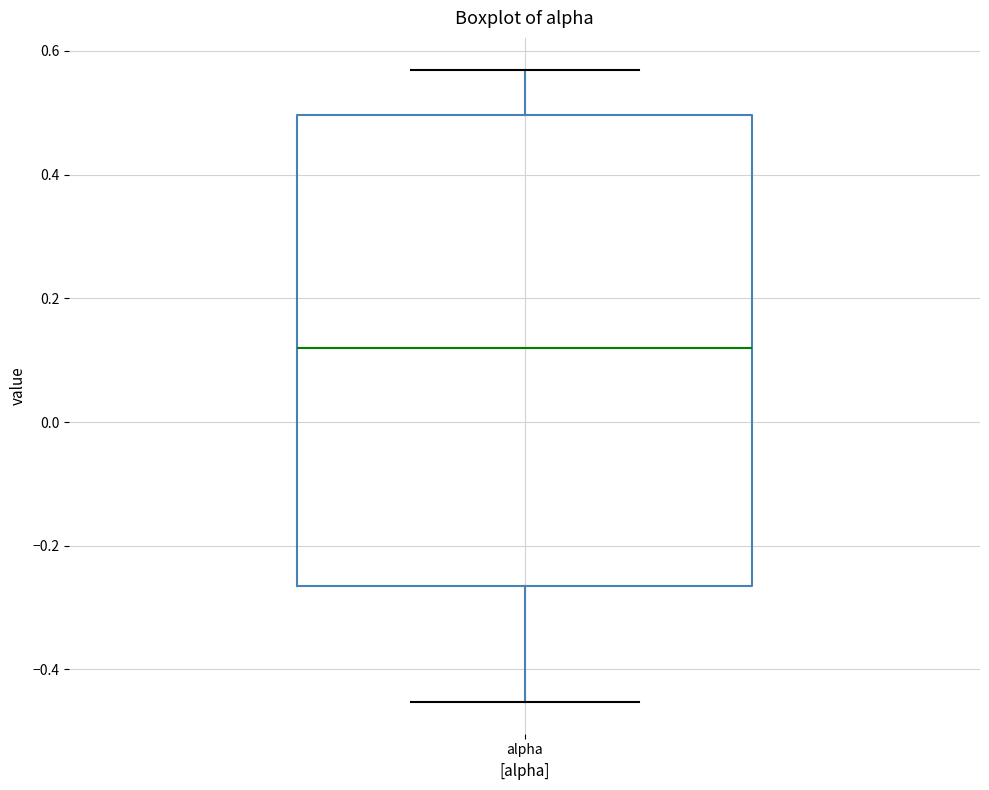

Read this box plot against the y-axis: the position of the median line, the range covered by the box, and the ends of both whiskers. The values are not printed on the chart, so give them approximately, as read against the axis.

median 0.12, box -0.26 to 0.50, whiskers -0.46 to 0.56